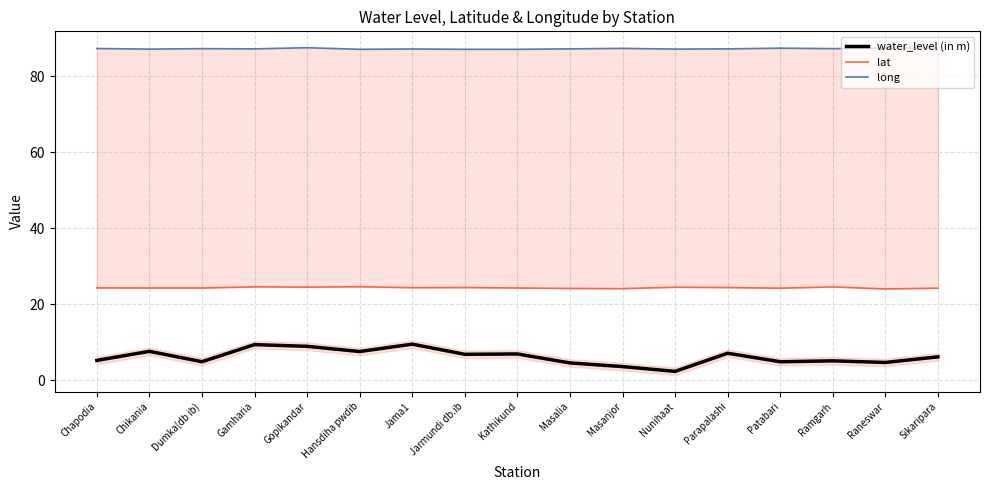

Which series changed the most between Hansdiha pwdib and Parapalashi?

water_level (in m)